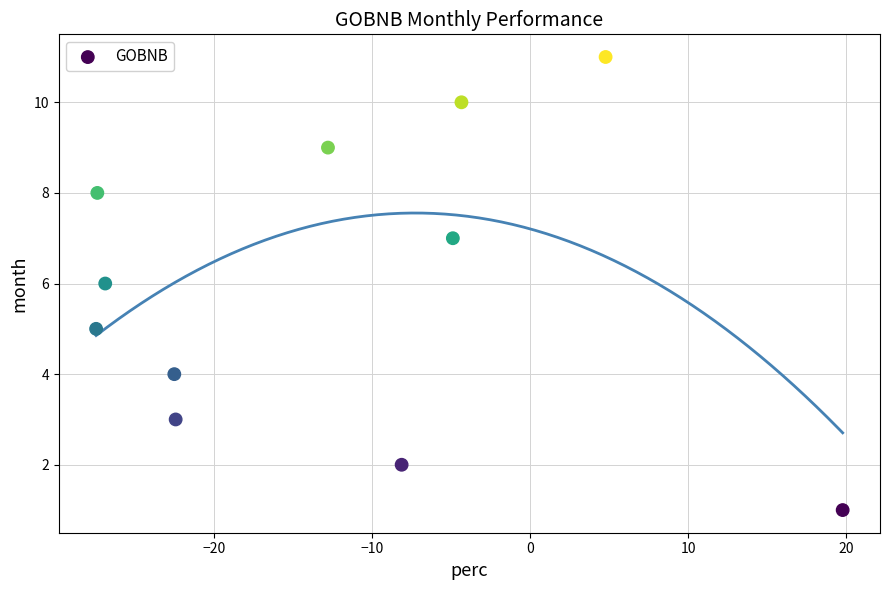

What is the average Y value?

6